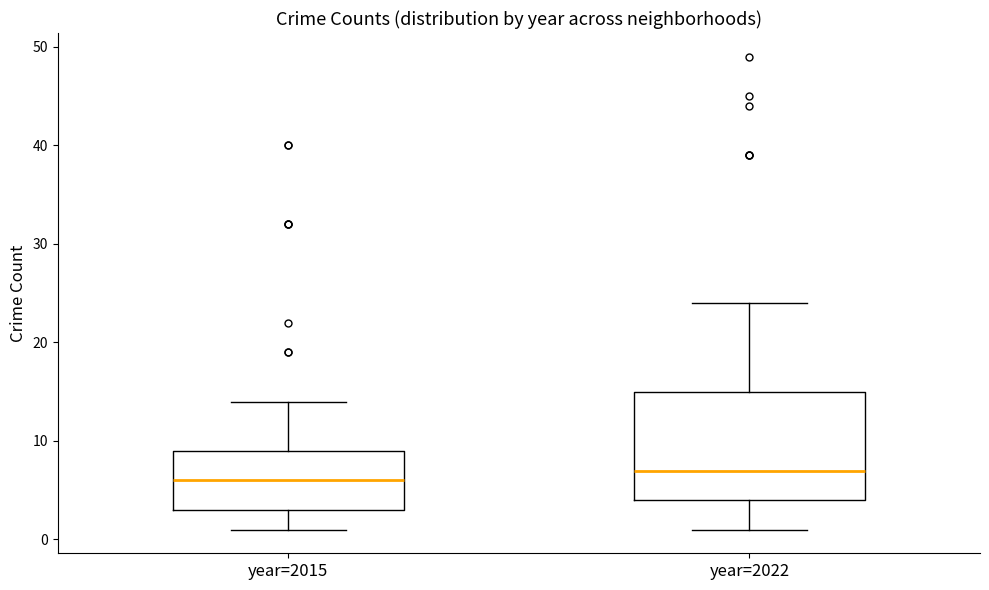

Comparing the boxes themselves (not the whiskers), which one is the tallest?

year=2022